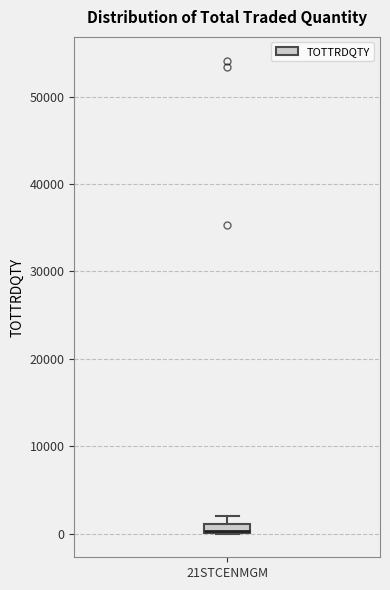

Where is the upper edge of the box for 21STCENMGM on the y-axis? The values are not printed on the chart, so give them approximately, as read against the axis.

1000